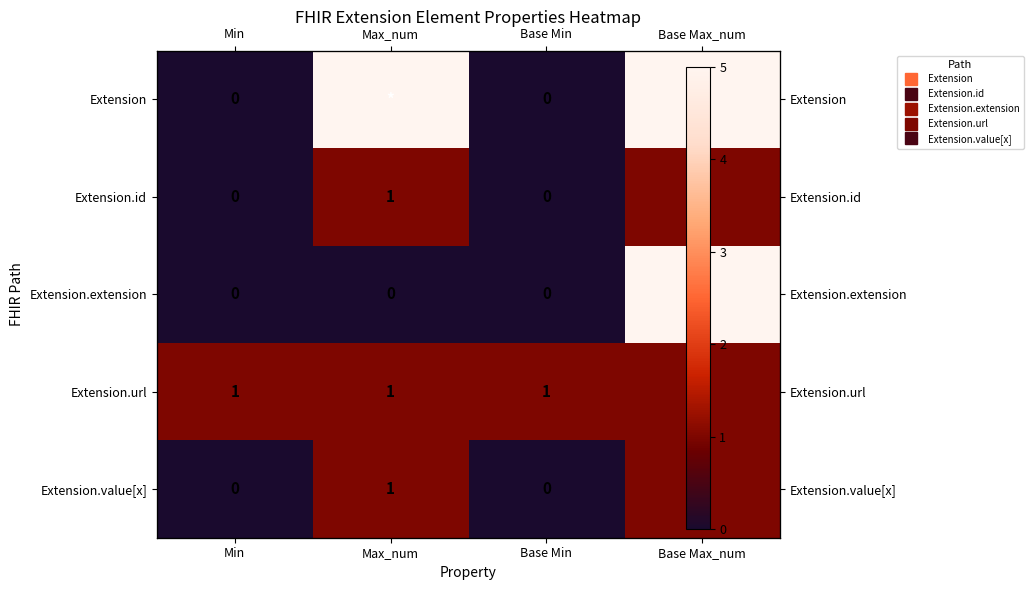

What is the spread (max minus min) of values at Max_num?

5